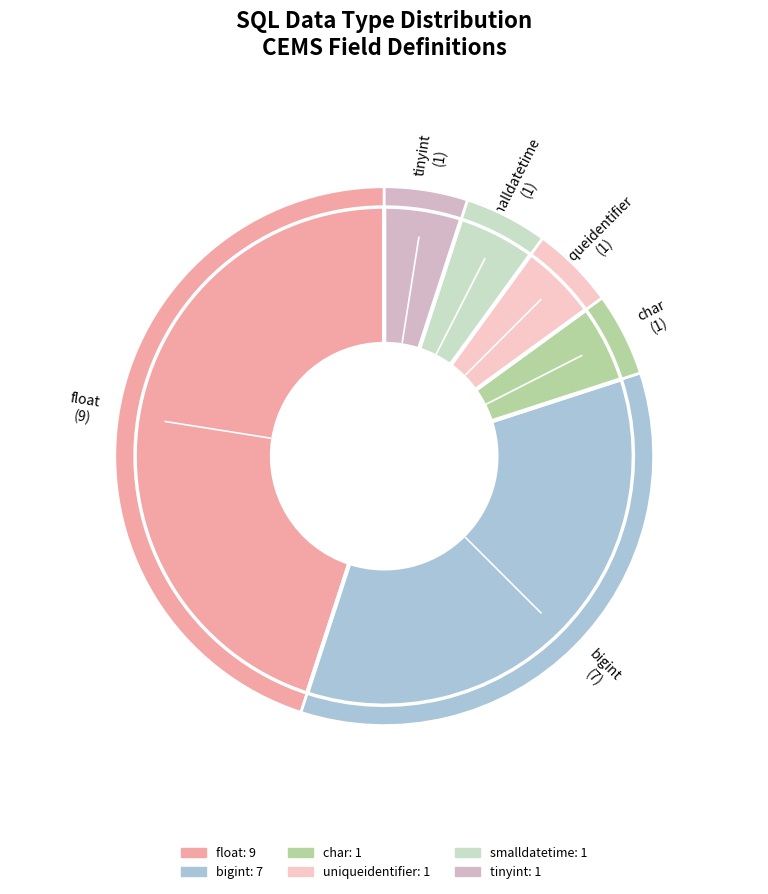

Is there a majority slice in this chart?

No